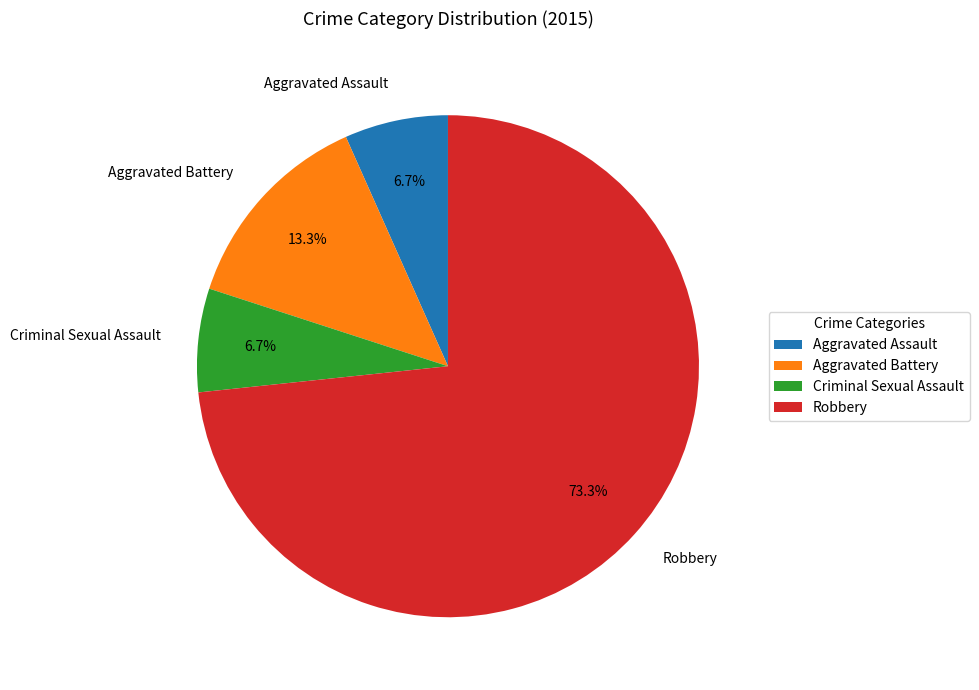

What percentage is the Aggravated Battery slice, to the nearest percent?

13%